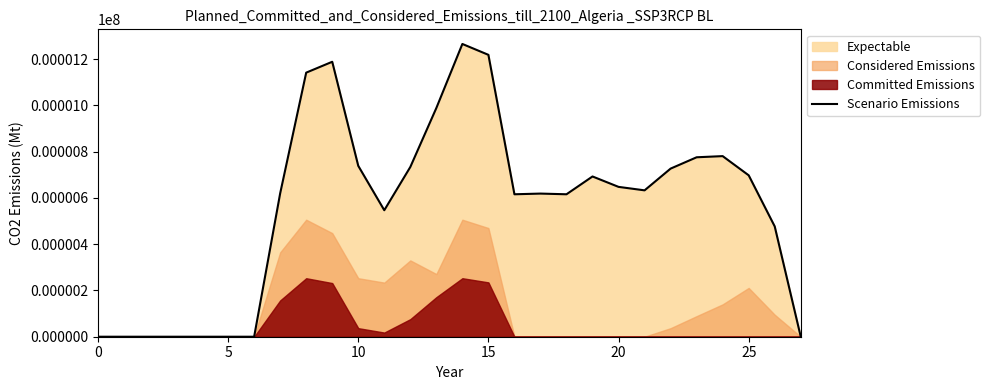

How many lines are shown in the chart?

1